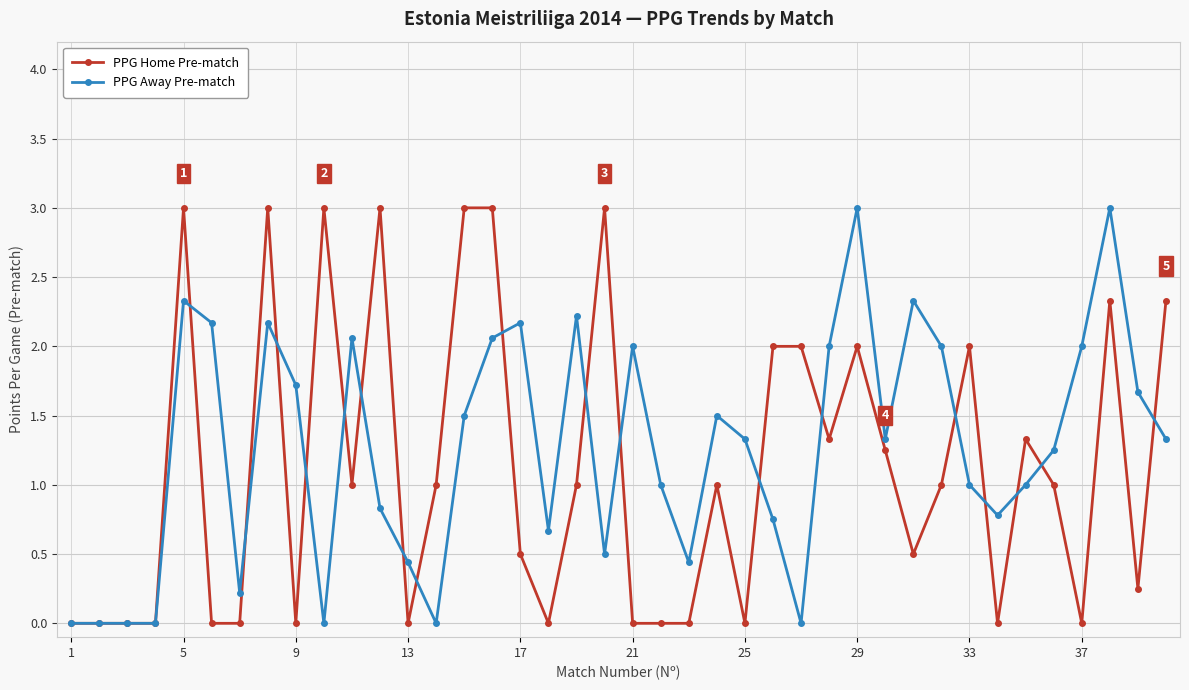

True or false: PPG Away Pre-match has more than 1 points higher than both neighbors.

True